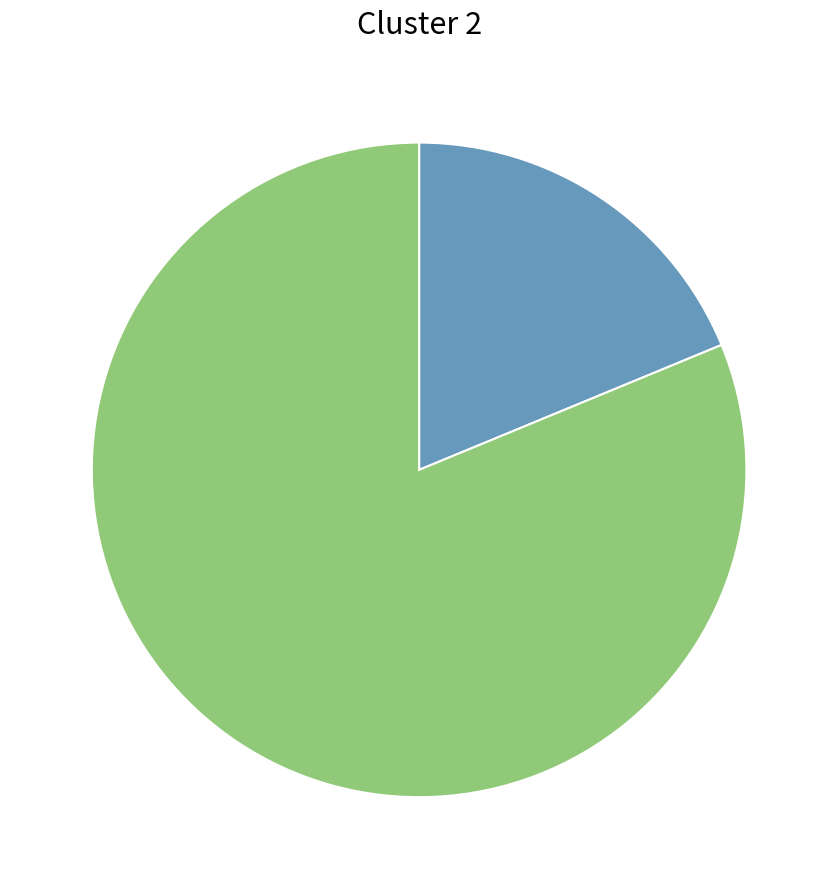

Does any single category account for the majority?

Yes